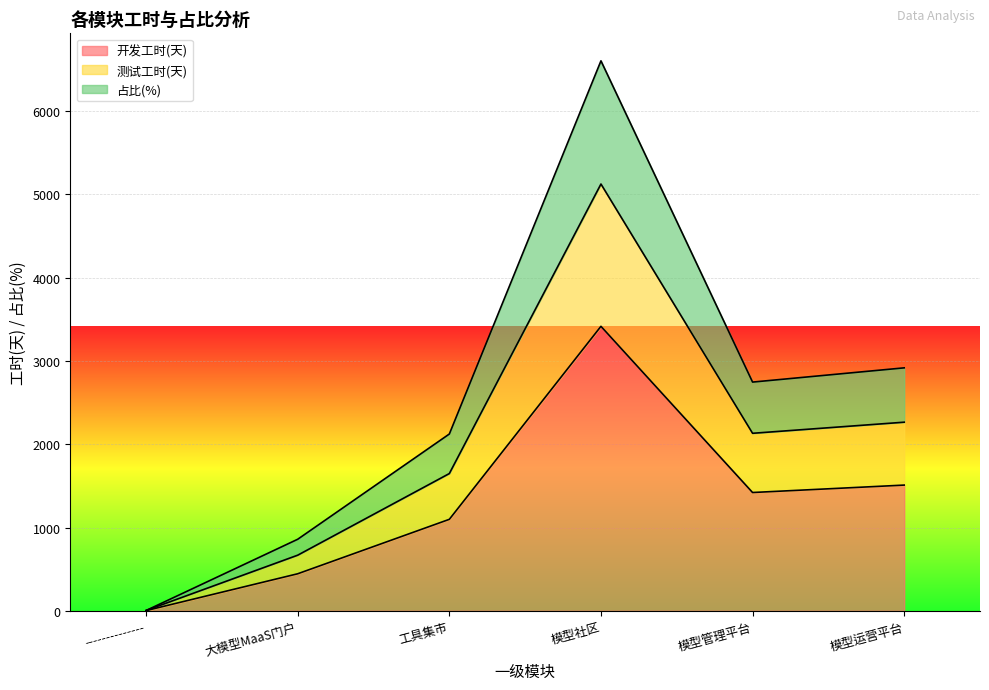

Where is the first local maximum for 开发工时(天)?

模型社区